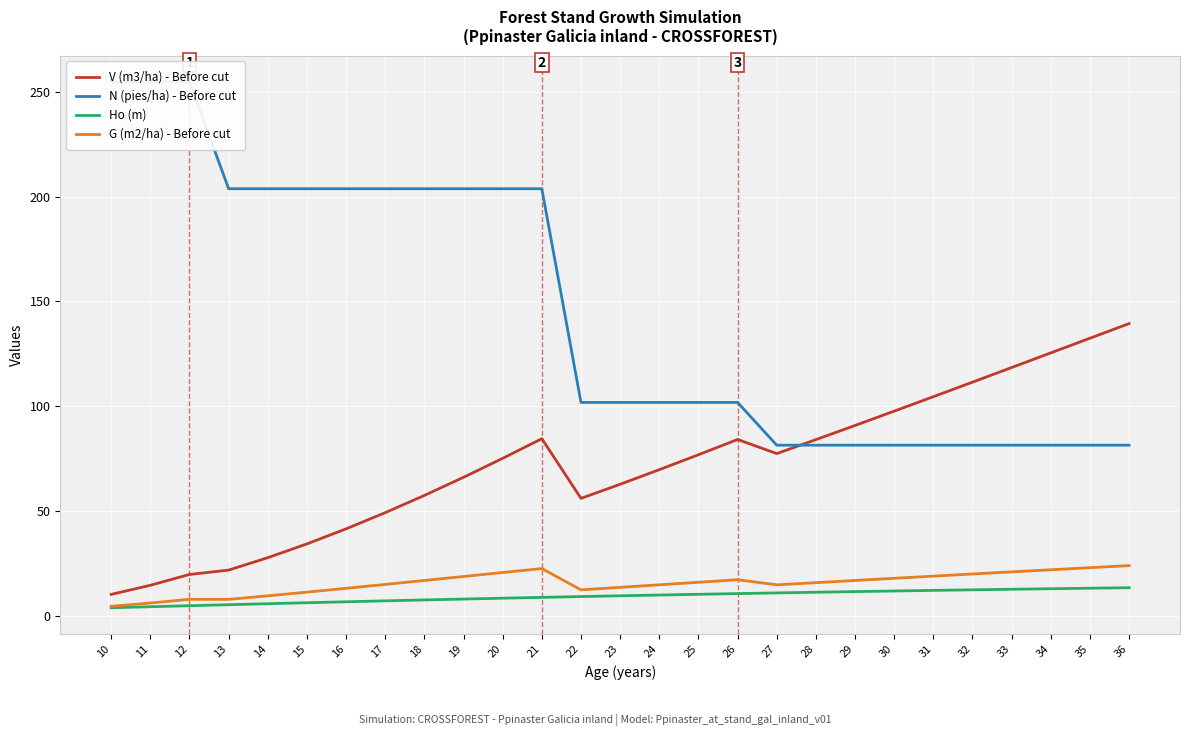

At how many categories does at least one series exceed 105?

17